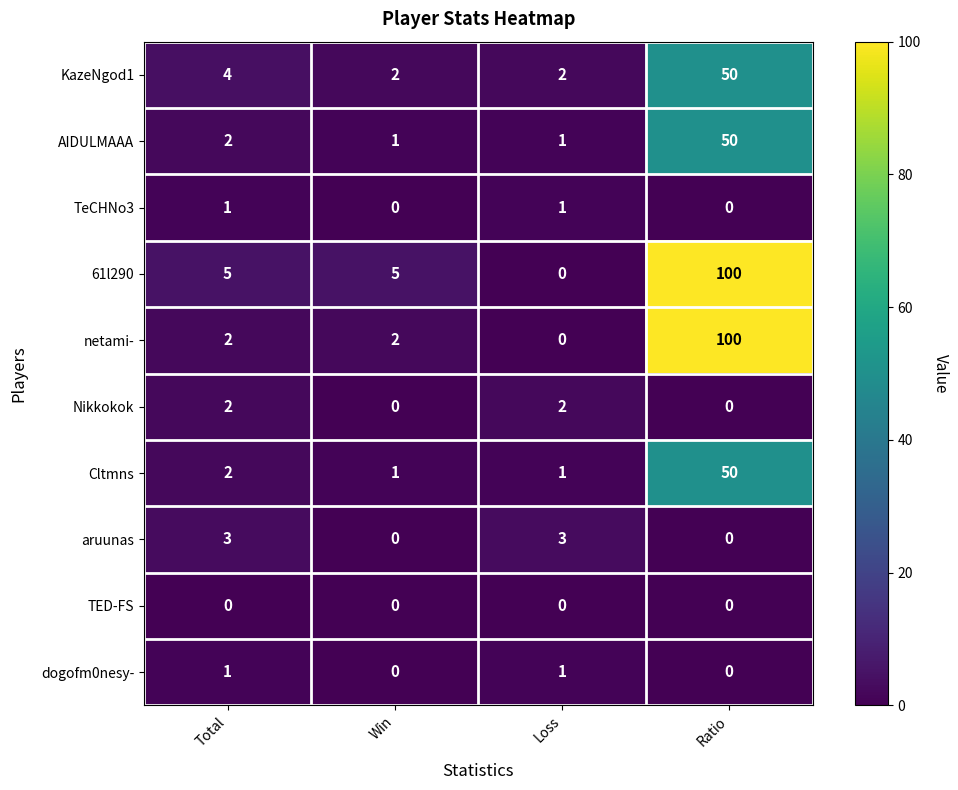

Which category has the highest value across all series?

Ratio